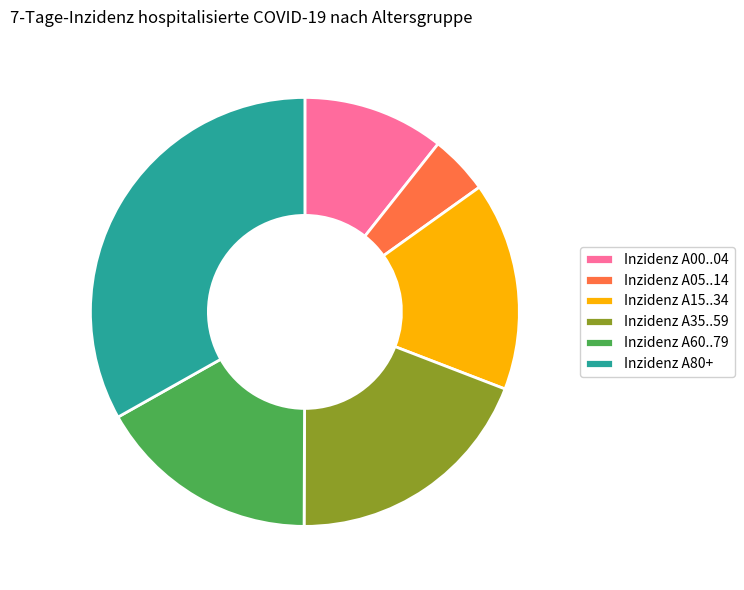

Does any single category account for the majority?

No